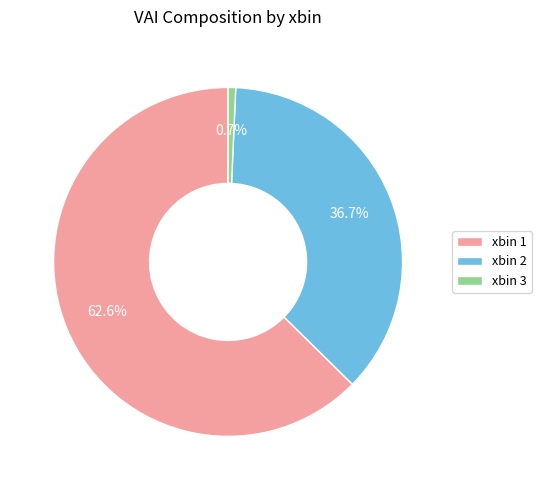

To the nearest percent, what portion does xbin 1 represent?

63%